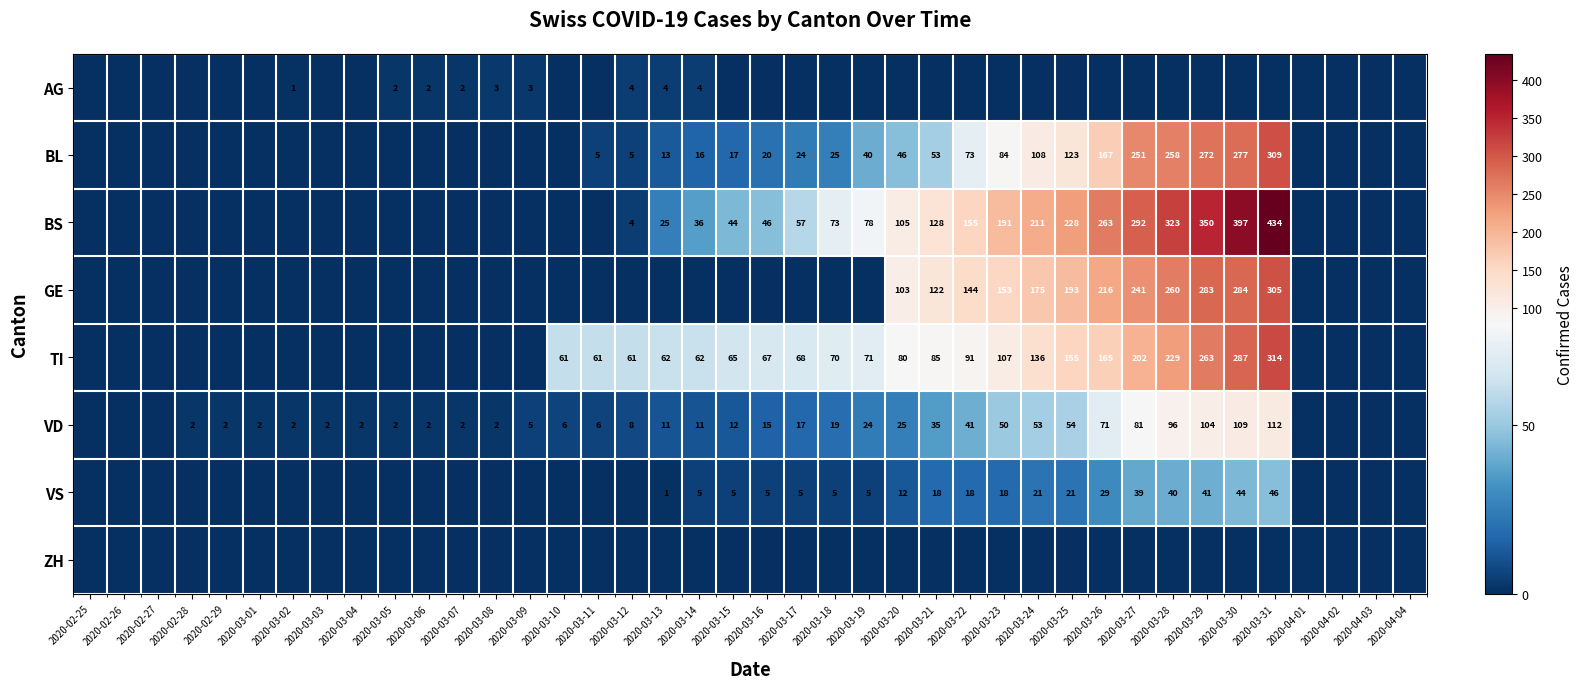

Is it true that GE equals 116 at 2020-03-25?

False